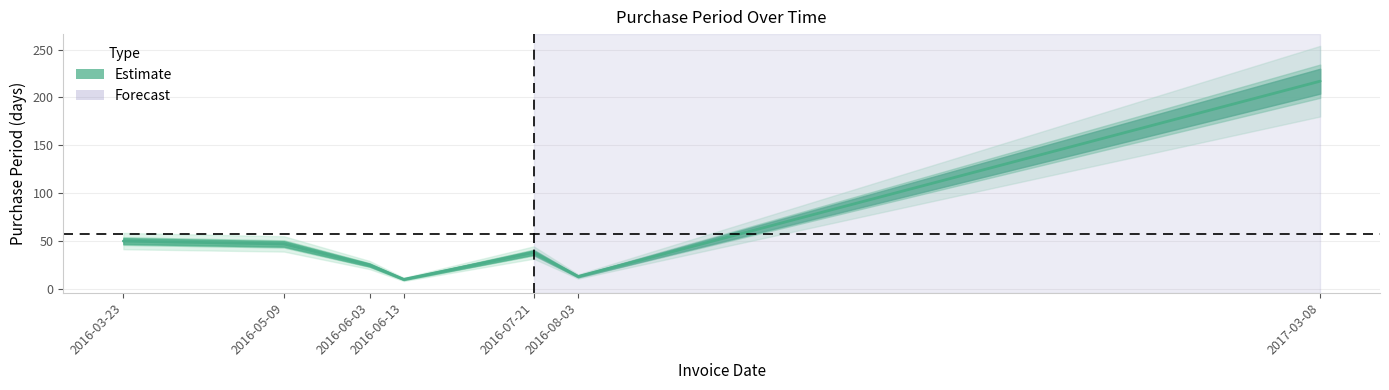

List the labels in order of value, largest first.

2017-03-08, 2016-03-23, 2016-05-09, 2016-07-21, 2016-06-03, 2016-08-03, 2016-06-13